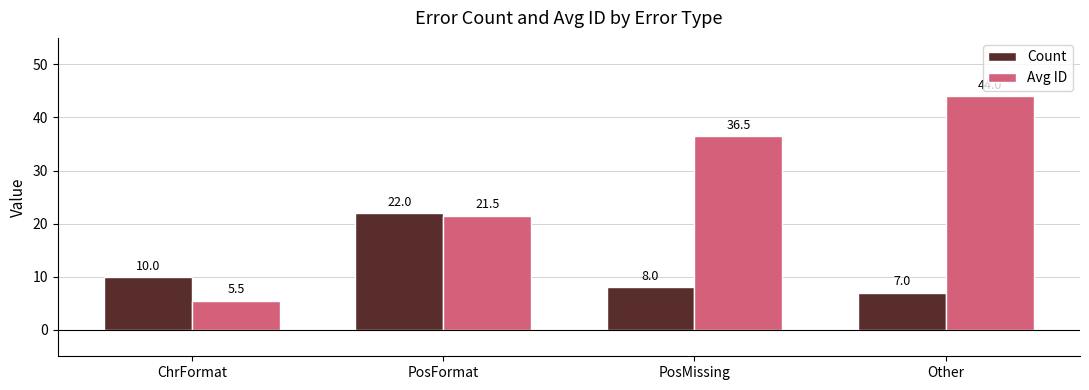

Between ChrFormat and PosMissing, which series saw the biggest shift?

Avg ID